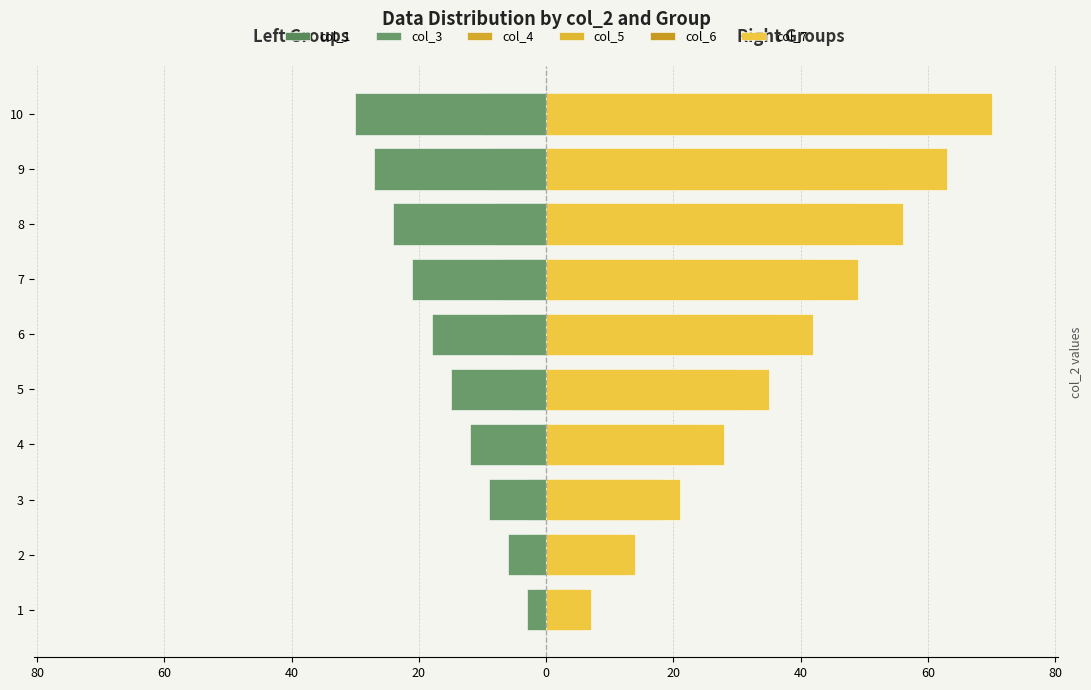

Are the bars grouped side by side (vs. stacked)?

Yes